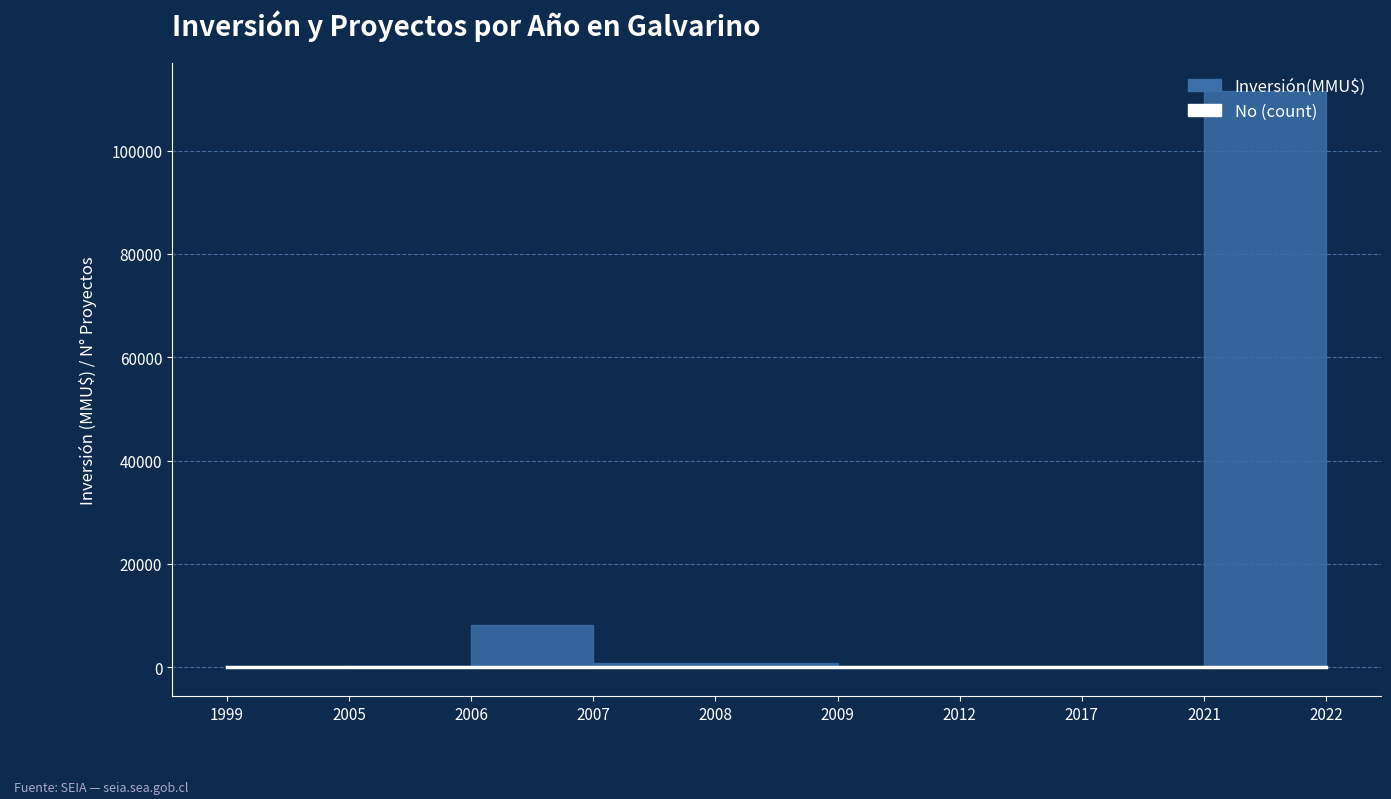

At which label does the data first exceed 2?

2006